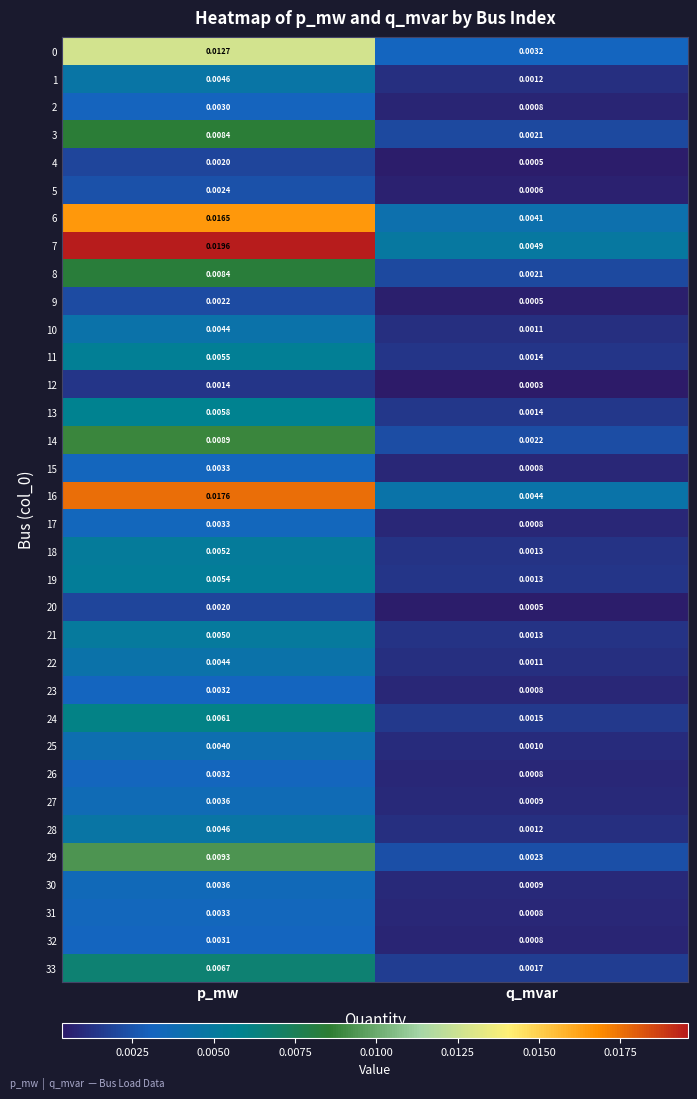

Count the number of data series in this chart.

34